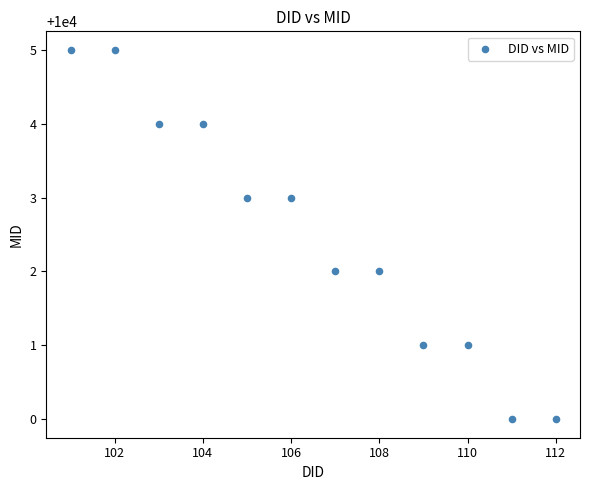

What is the range of X values (max minus min)?

11